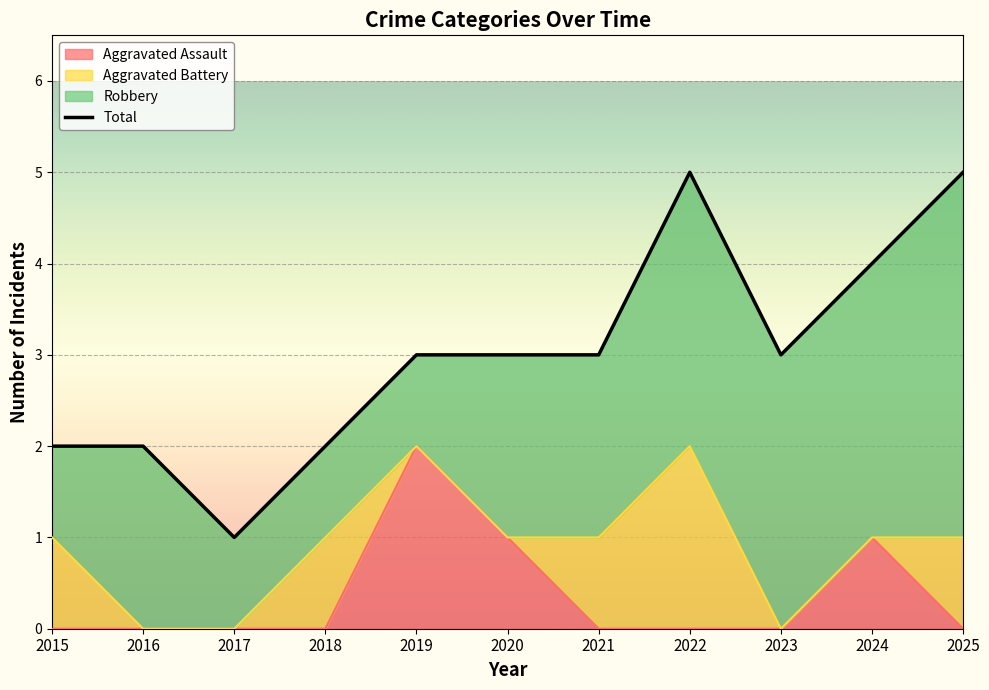

Reading left to right, what are all the values shown in this chart?

2015=2	2016=2	2017=1	2018=2	2019=3	2020=3	2021=3	2022=5	2023=3	2024=4	2025=5